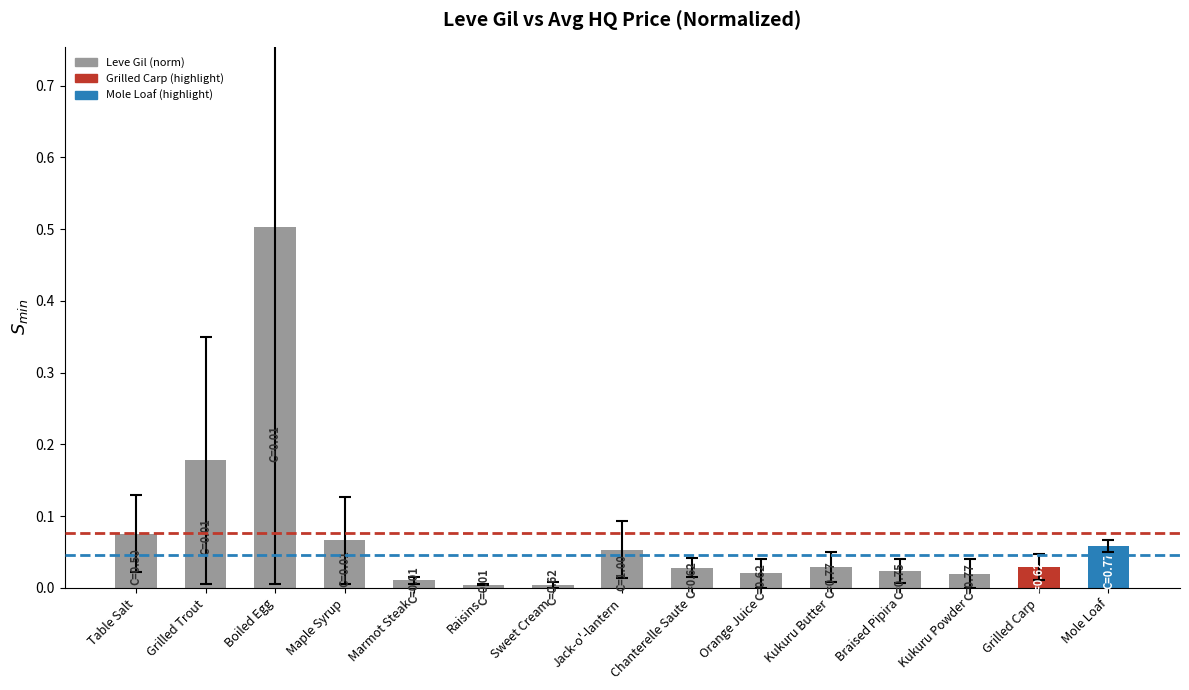

What is the label of the 13th bar from the left?

Kukuru Powder